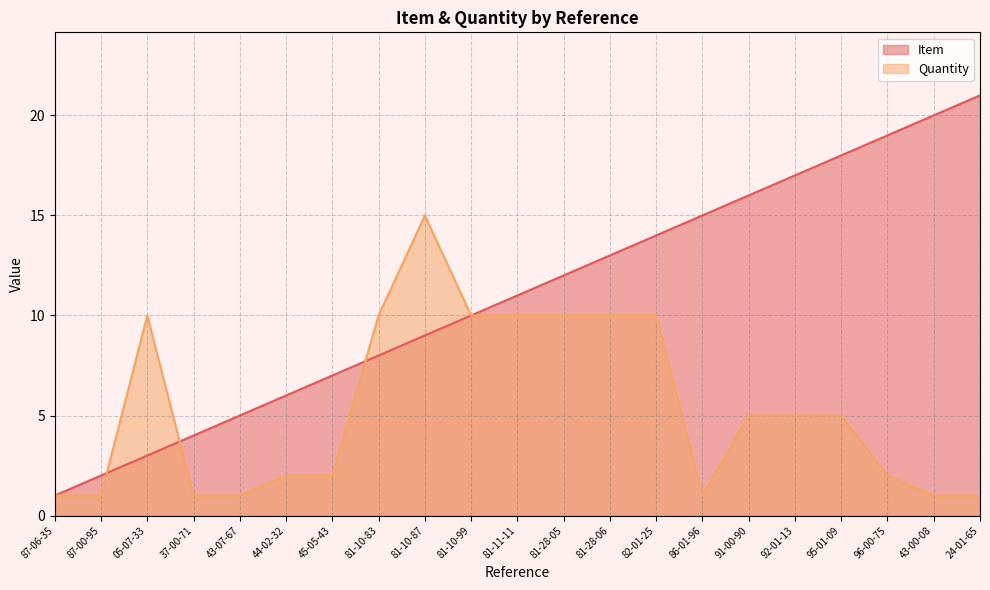

Which series has the widest spread of values?

Item